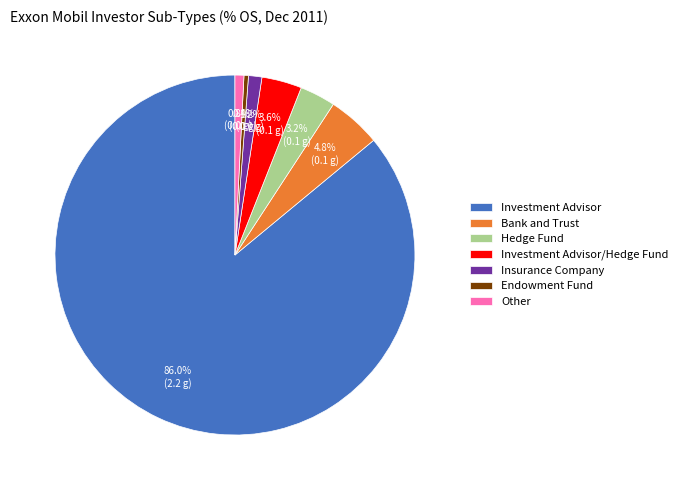

How many slices are in this pie chart?

7